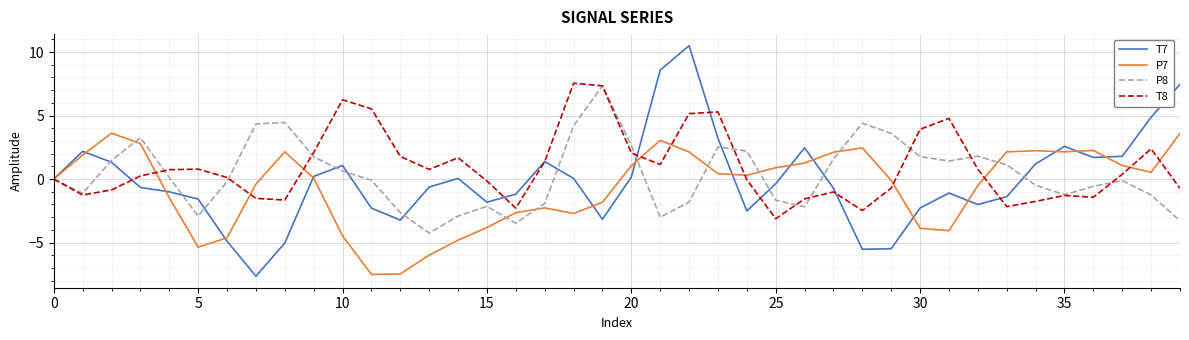

How many interior local peaks does the T7 series have?

8